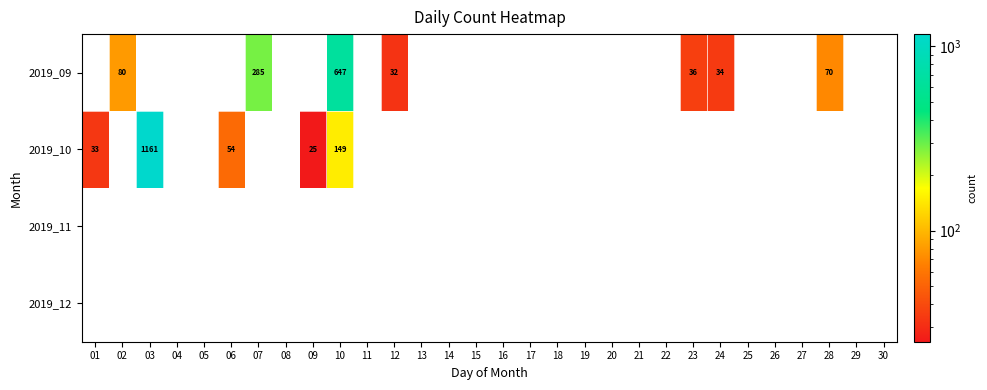

Is it true that 2019_09 equals 22 at 12?

False